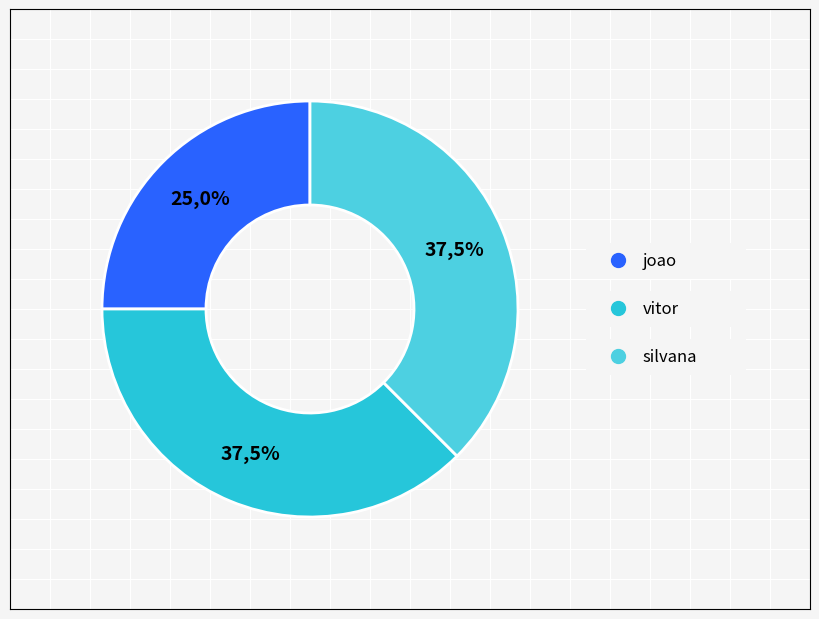

Which category has the smallest portion of the pie?

joao